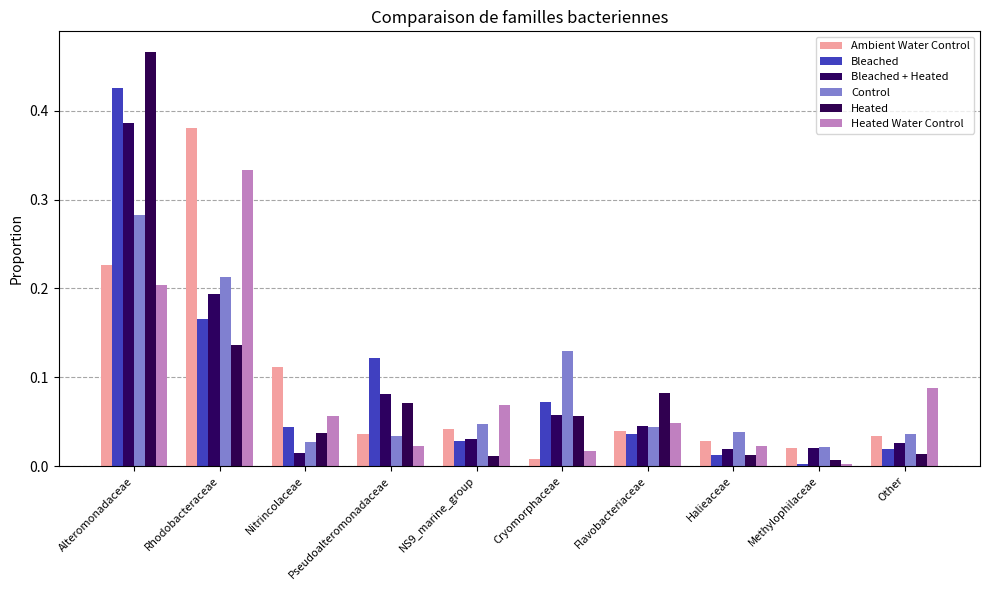

List the labels in order of Bleached + Heated value, largest first.

Alteromonadaceae, Rhodobacteraceae, Pseudoalteromonadaceae, Cryomorphaceae, Flavobacteriaceae, NS9_marine_group, Other, Methylophilaceae, Halieaceae, Nitrincolaceae